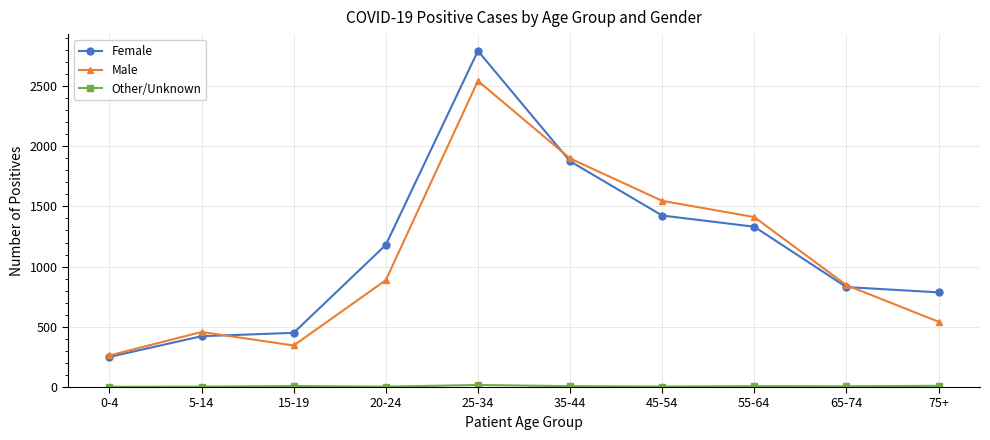

True or false: Female has a value of 751 at 55-64.

False